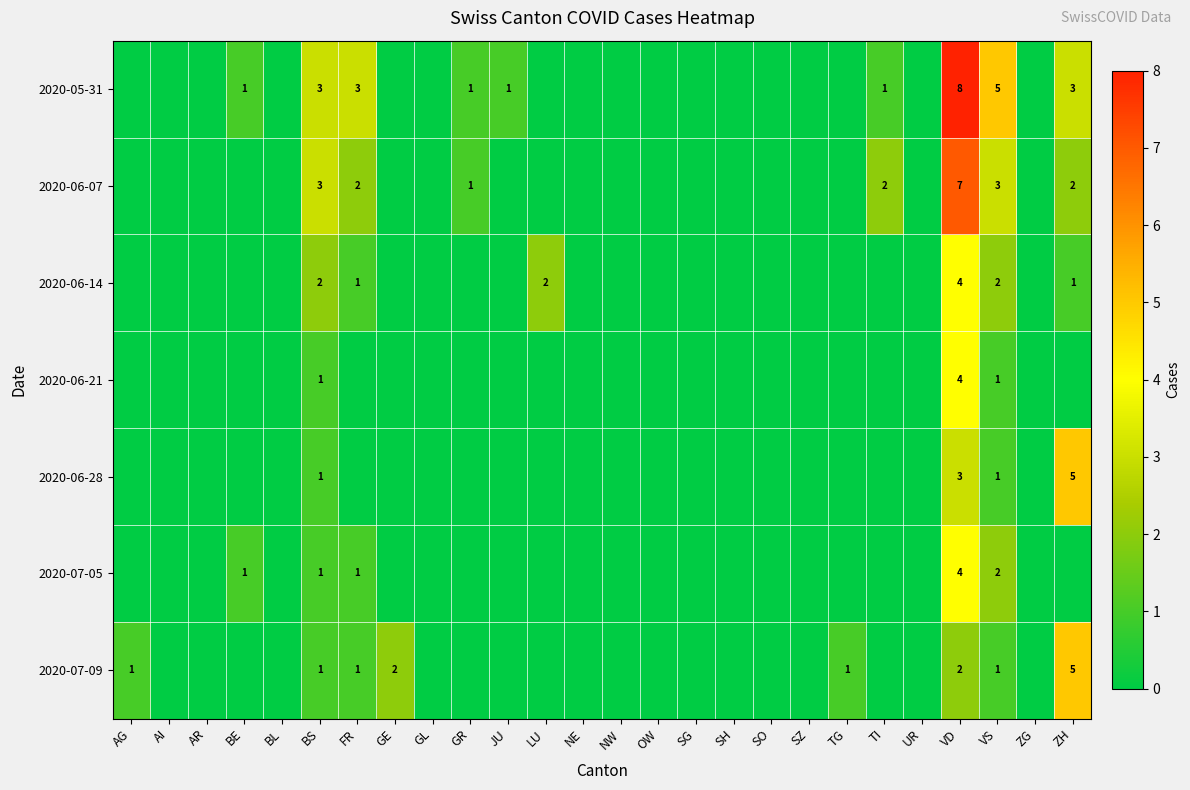

Is it true that 2020-07-09 equals 0 at VS?

False